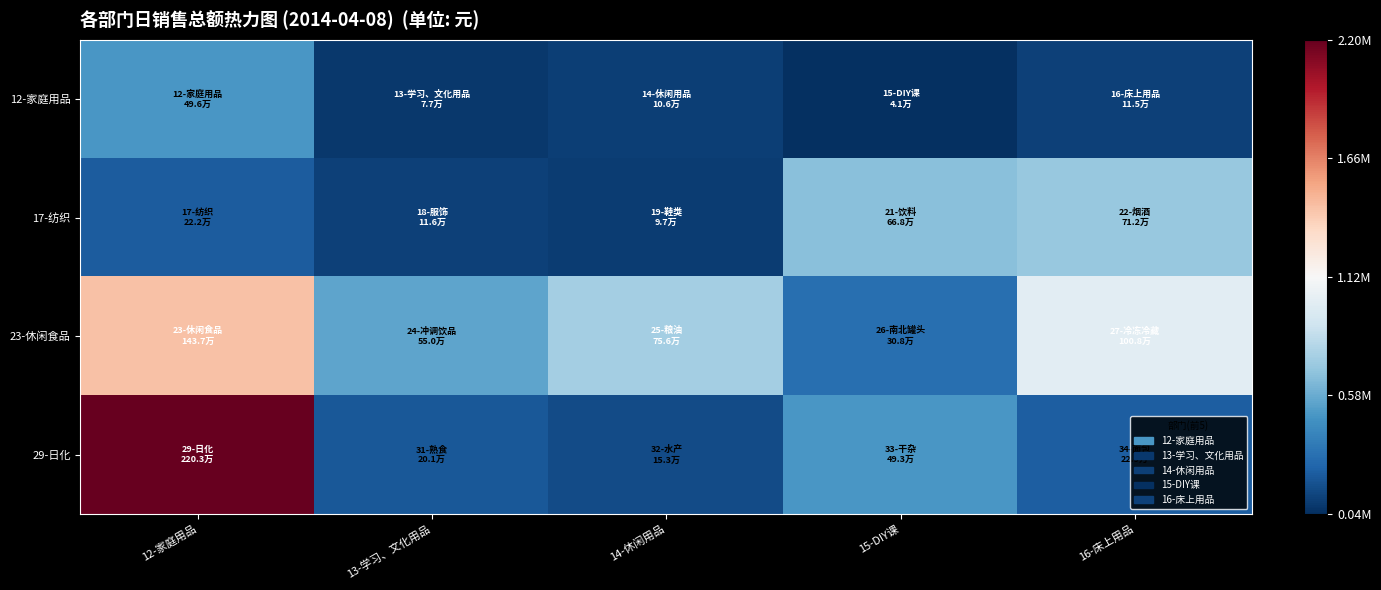

Reading left to right, transcribe all the data shown in this chart.

12-家庭用品: 12-家庭用品=496103.0	13-学习、文化用品=76991.2	14-休闲用品=105557.6	15-DIY课=40682.3	16-床上用品=114798.4
17-纺织: 12-家庭用品=222271.1	13-学习、文化用品=116407.3	14-休闲用品=97395.4	15-DIY课=668070.3	16-床上用品=711557.5
23-休闲食品: 12-家庭用品=1436794.7	13-学习、文化用品=550052.4	14-休闲用品=755993.5	15-DIY课=308223.0	16-床上用品=1007585.2
29-日化: 12-家庭用品=2202878.9	13-学习、文化用品=201210.5	14-休闲用品=152658.2	15-DIY课=493478.3	16-床上用品=229009.8